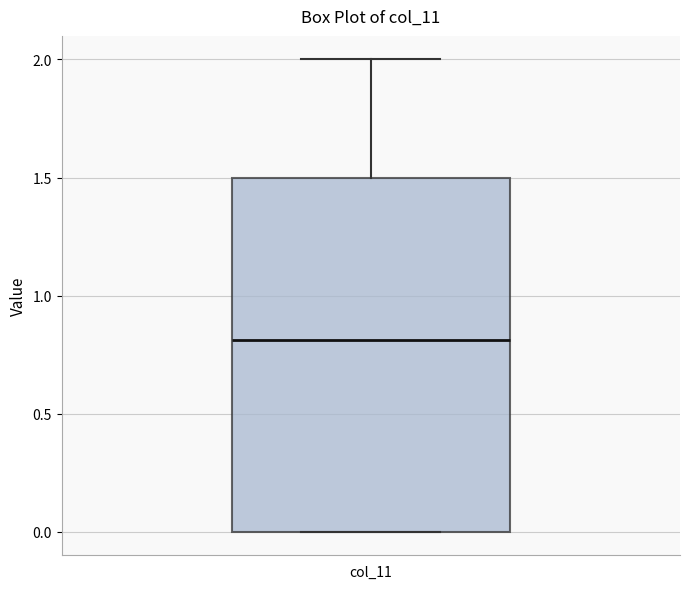

Transcribe this box plot: give where the median line is, the range the box spans, and where the two whiskers end, as read against the y-axis. The values are not printed on the chart, so give them approximately, as read against the axis.

median 0.8, box 0.0 to 1.5, whiskers 0.0 to 2.0